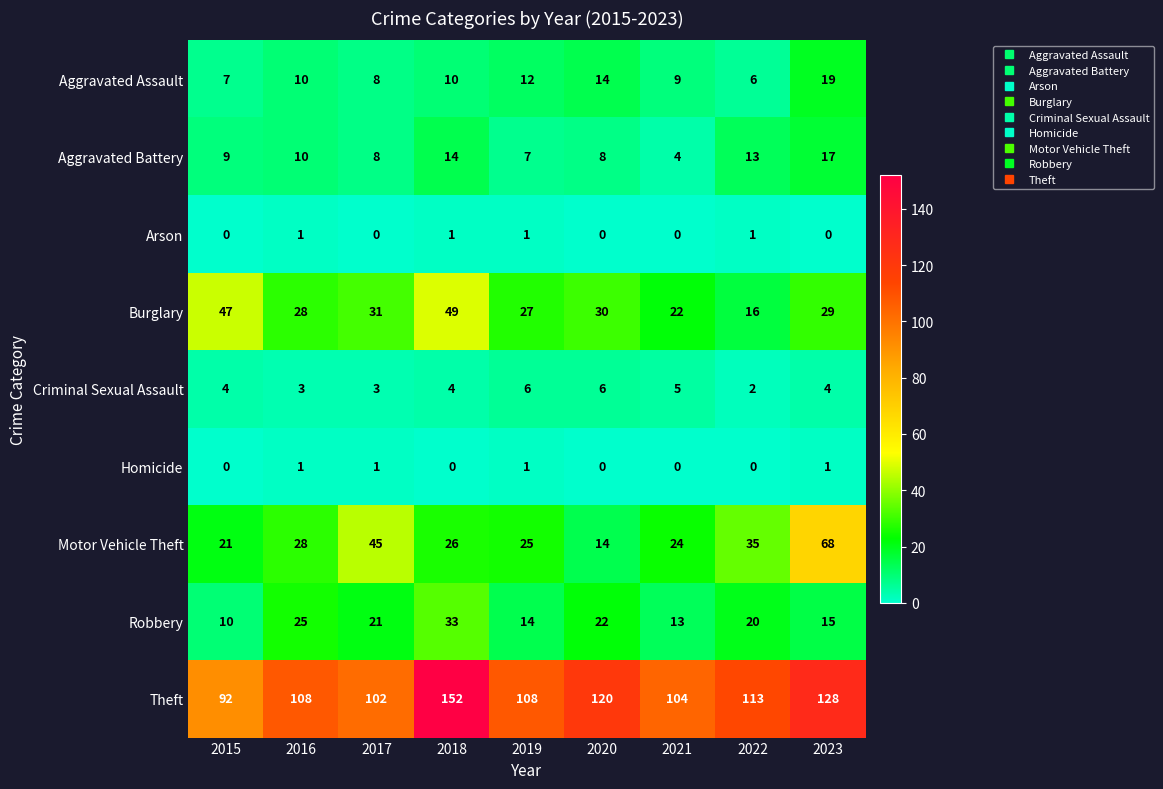

What is the difference between the maximum and minimum values in the Robbery series?

23